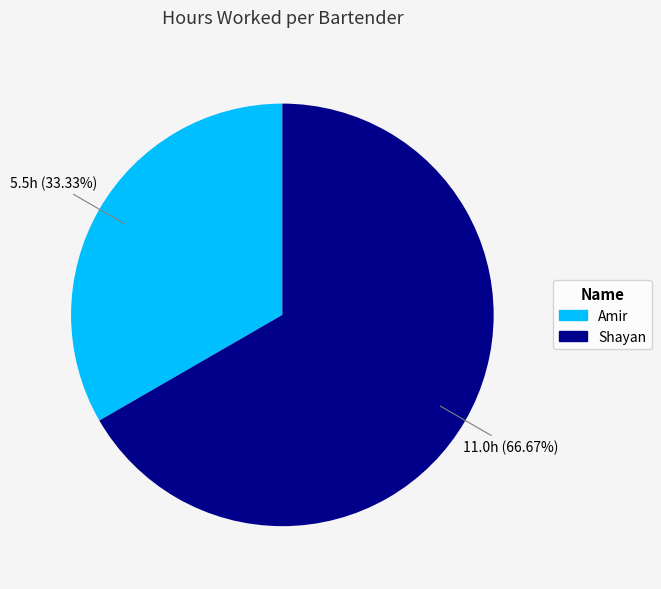

To the nearest percent, what portion does Shayan represent?

67%